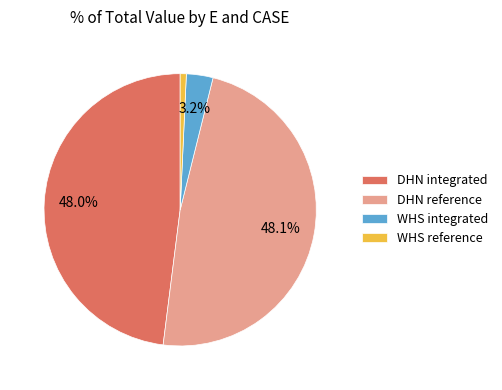

Which has a higher value, WHS reference or WHS integrated?

WHS integrated